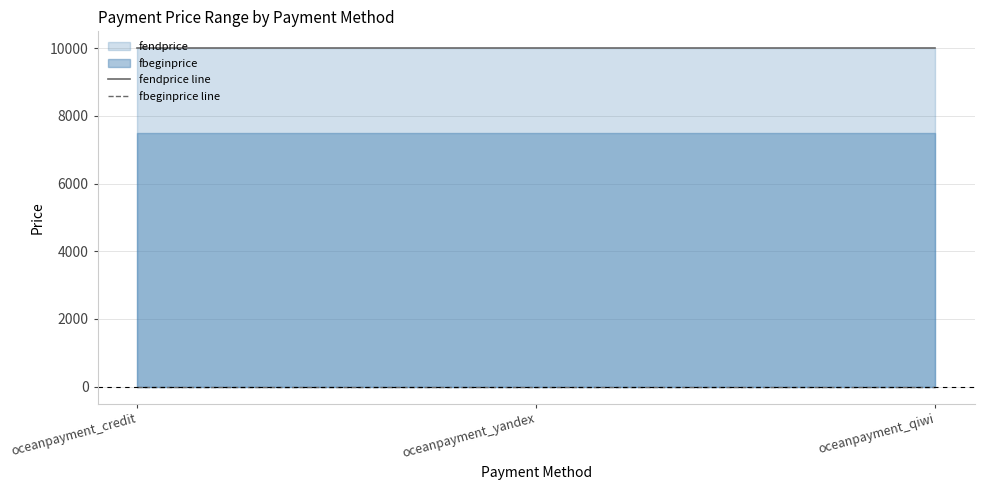

What is the sum of the fendprice line values at oceanpayment_qiwi and oceanpayment_yandex?

20000